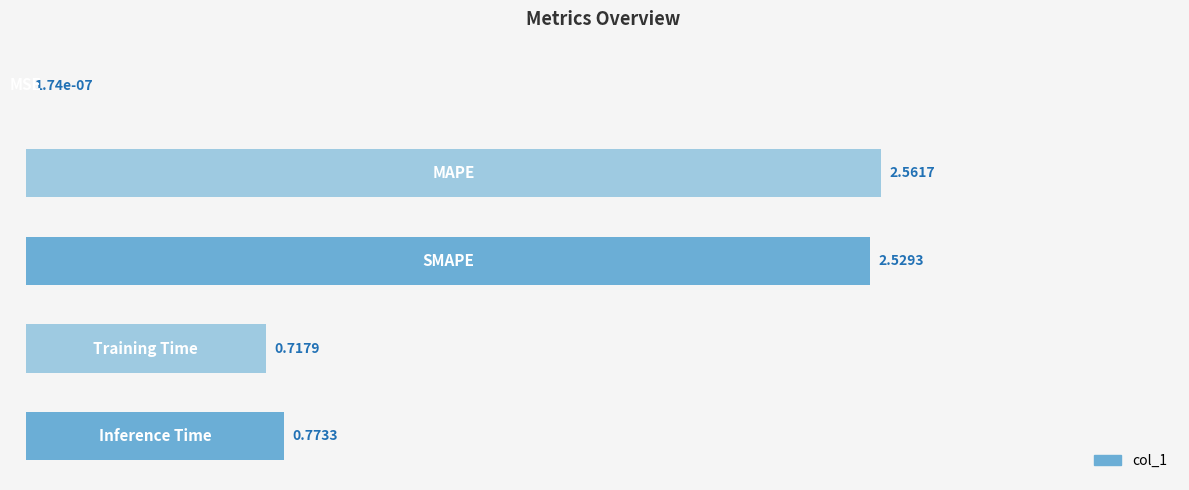

What is the sum of all values?

6.6